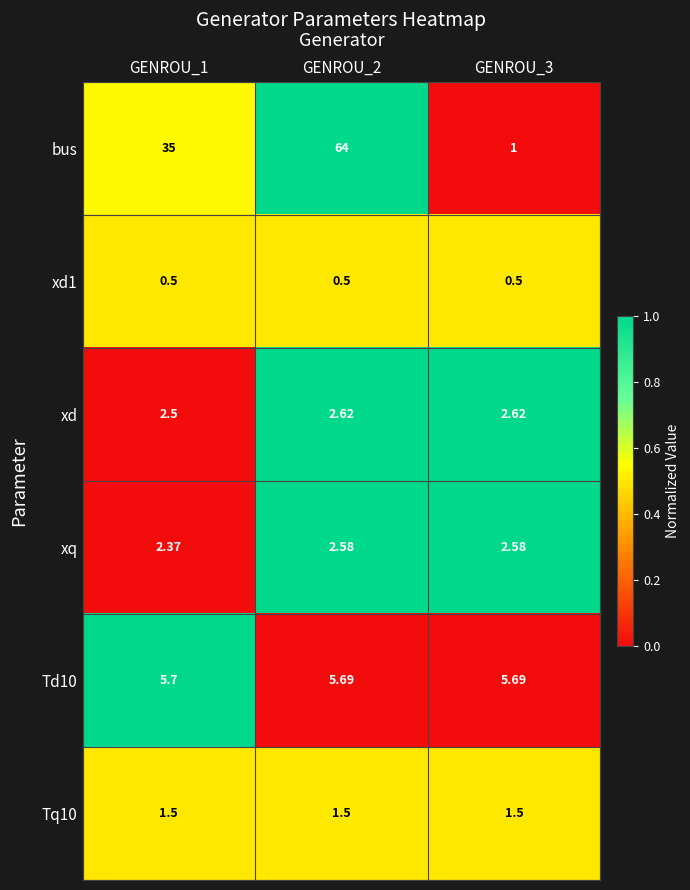

Rank the series at GENROU_2 from highest to lowest value.

bus, Td10, xd, xq, Tq10, xd1